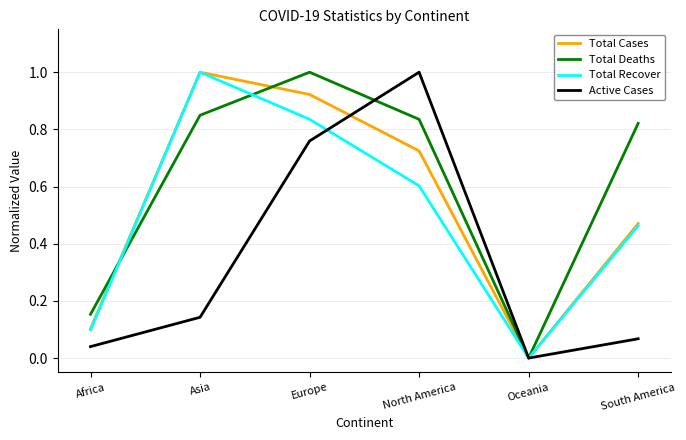

Which series has the largest total across all categories?

Total Deaths